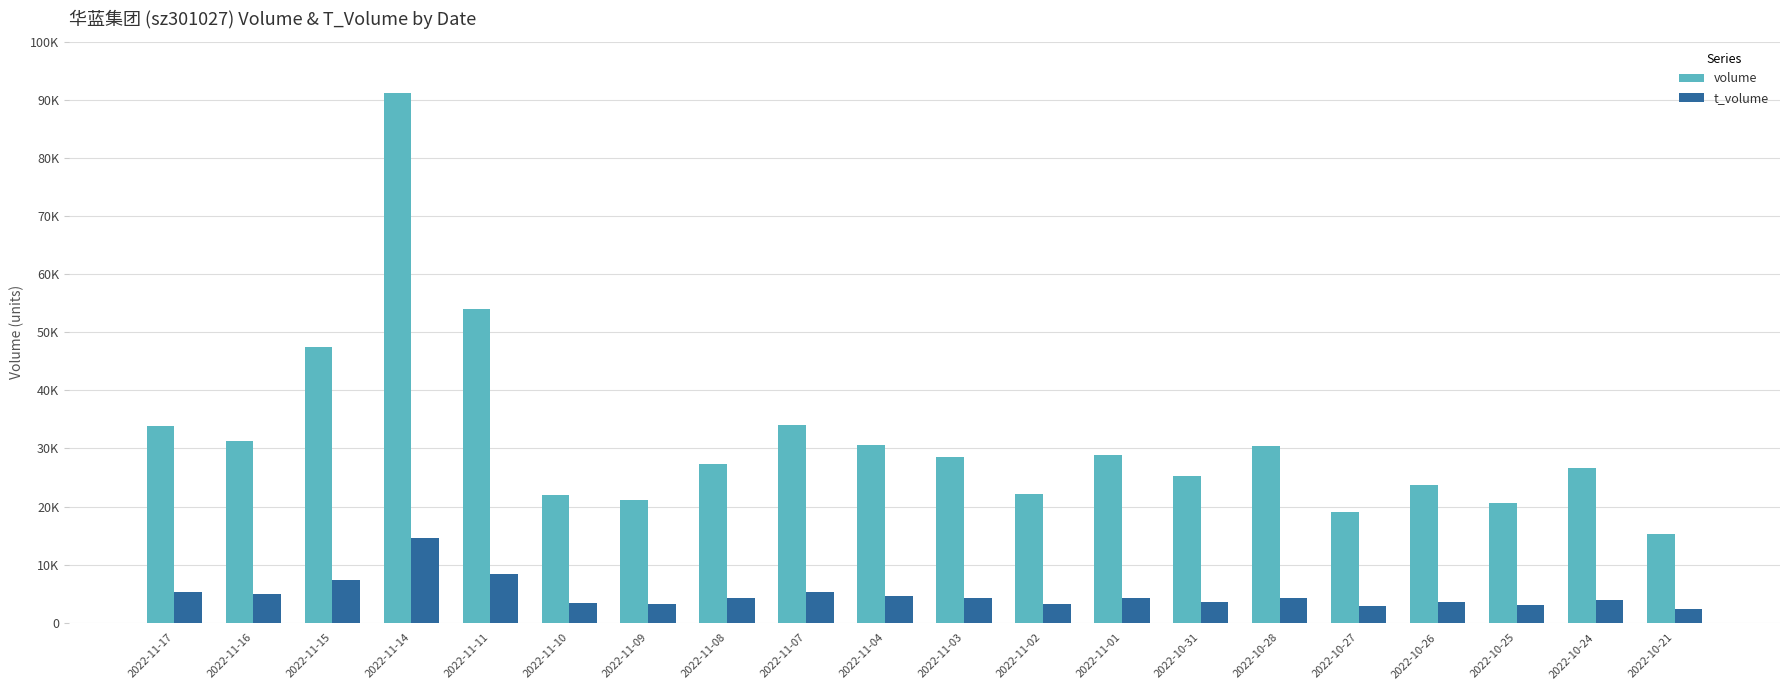

What are all the series names shown in the legend?

volume, t_volume